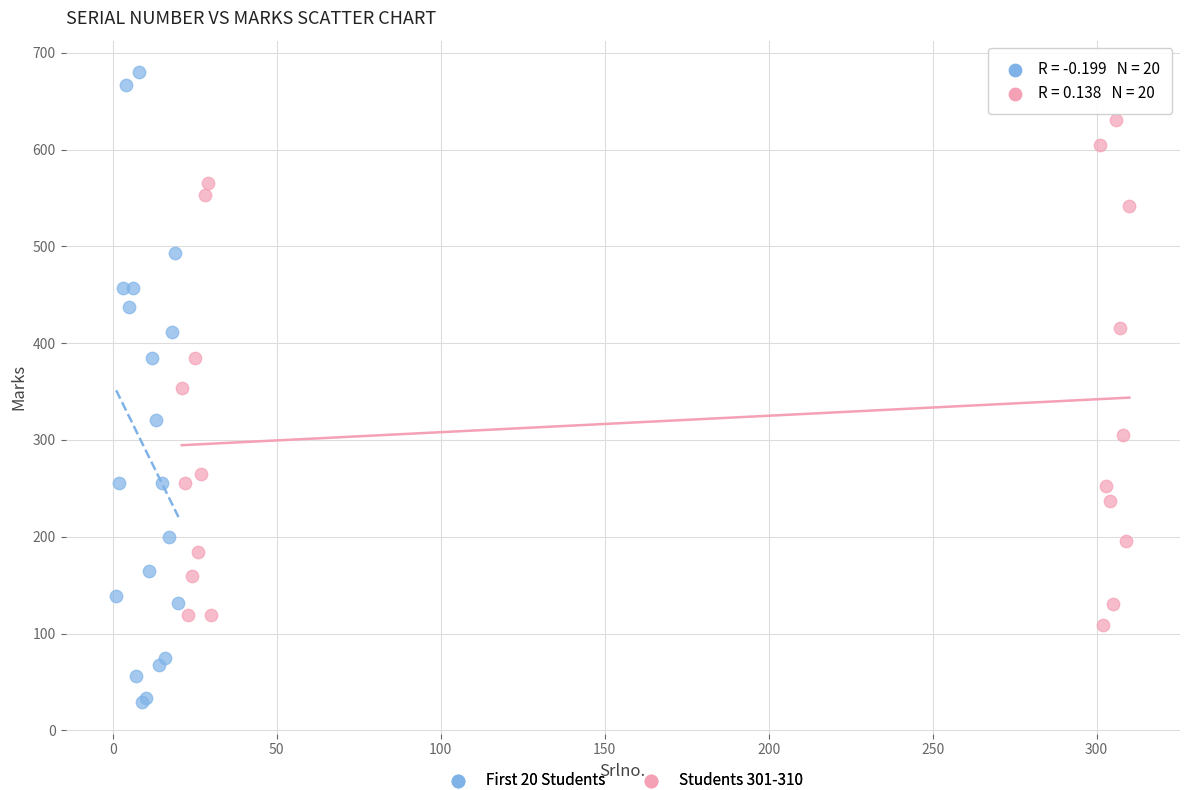

What are all the series names shown in the legend?

First 20 Students, Students 301-310